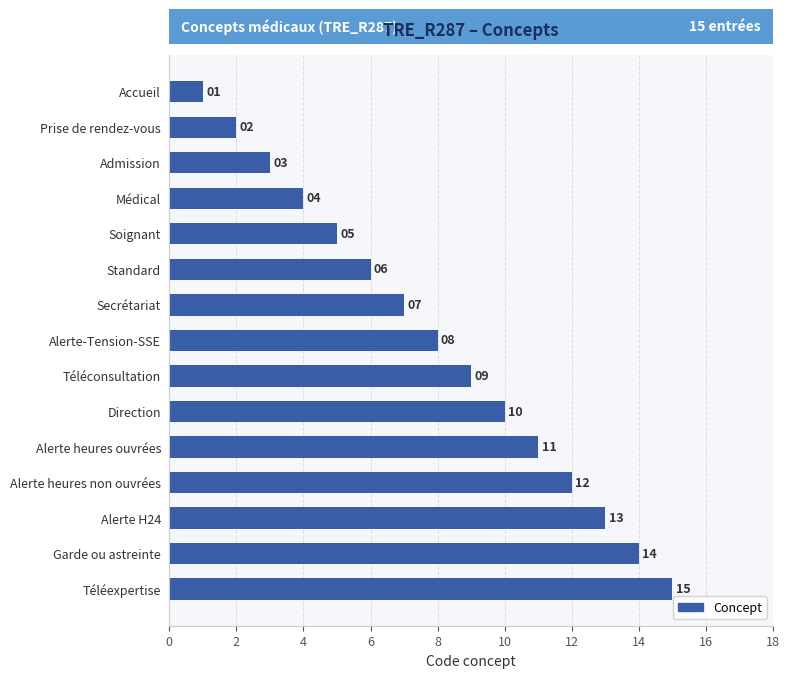

What is the value of the 1st bar from the top?

1